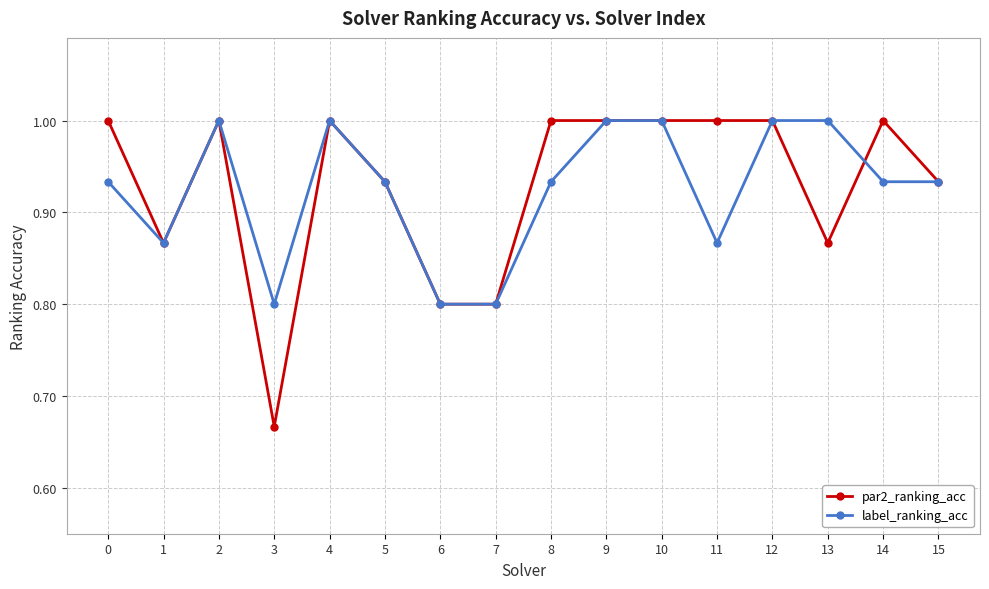

True or false: par2_ranking_acc has a value of 1.5 at 8.

False